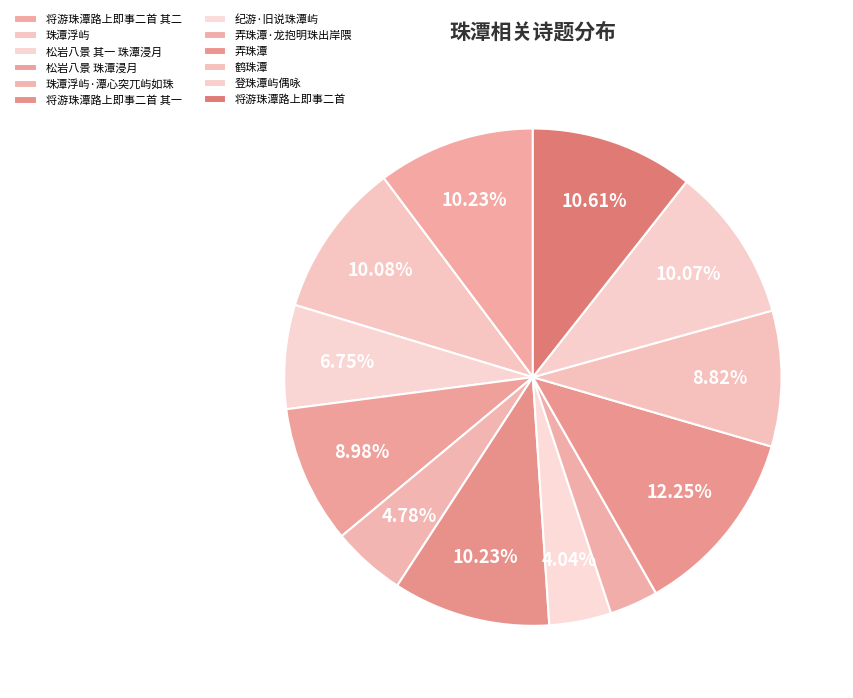

Does 将游珠潭路上即事二首 其一 represent more than half of the total?

No